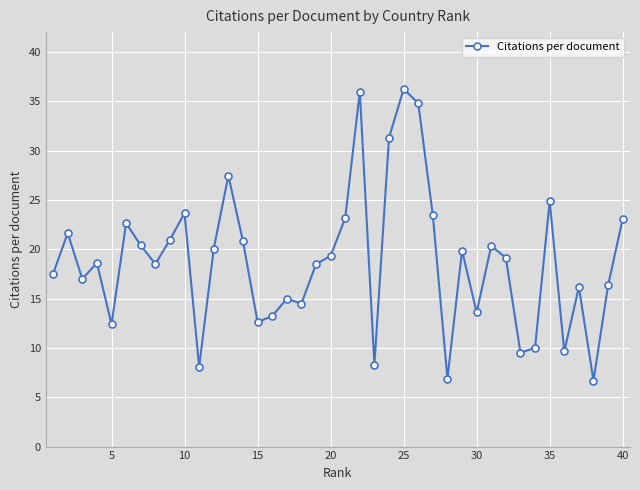

What is the greatest value displayed?

36.2